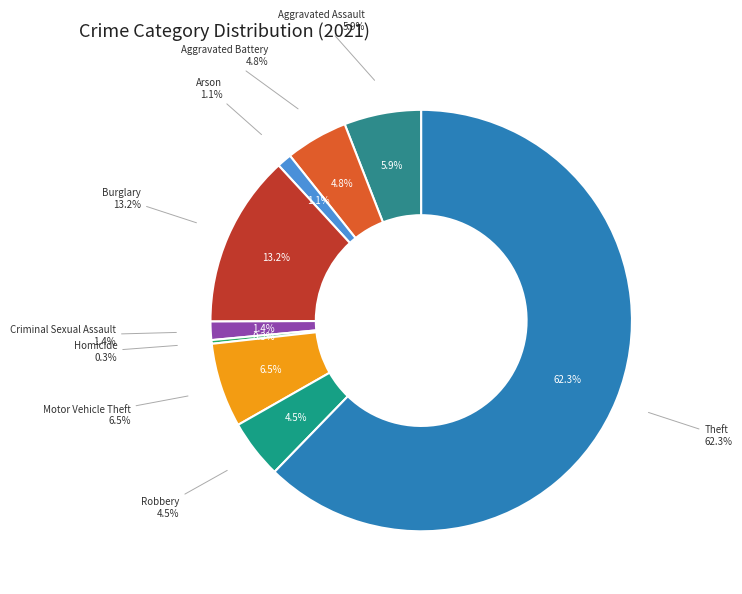

To the nearest percent, what is the difference between the largest and smallest slice percentages?

62%